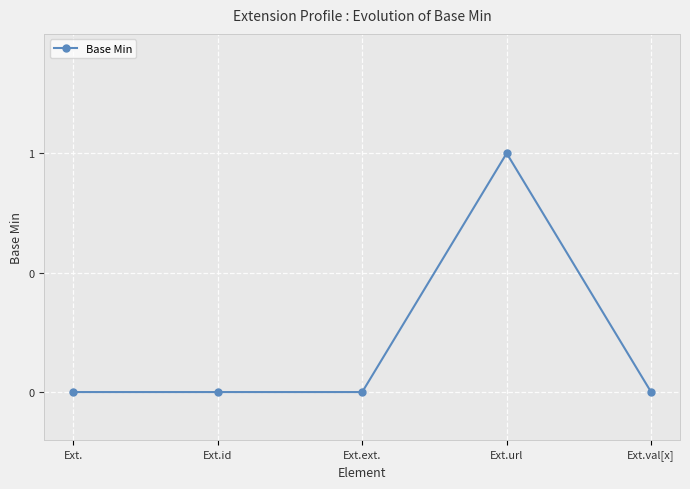

Reading right to left, list all the values displayed in this chart.

Ext.val[x]=0	Ext.url=1	Ext.ext.=0	Ext.id=0	Ext.=0